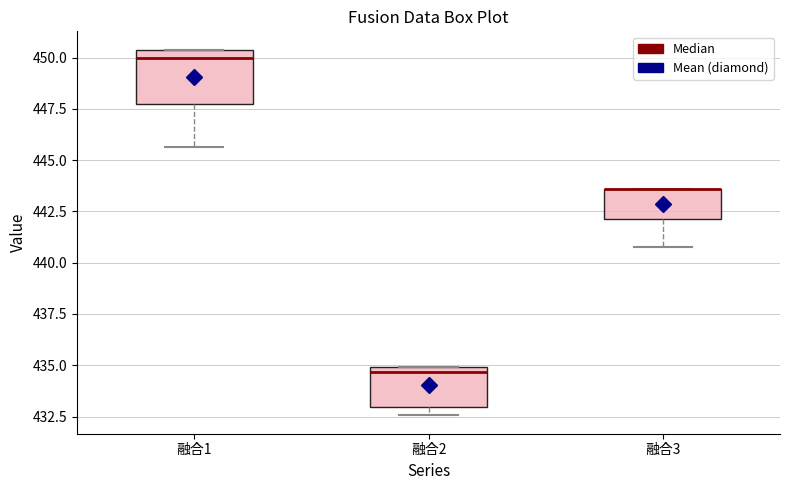

Where is the upper edge of the box for 融合1 on the y-axis? The values are not printed on the chart, so give them approximately, as read against the axis.

450.5